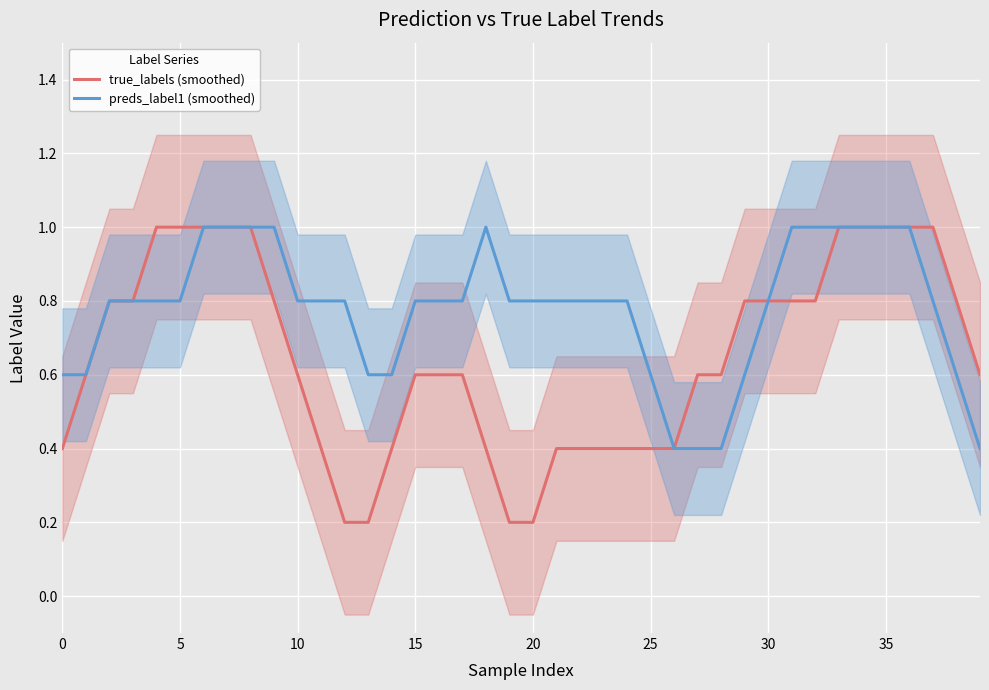

What are all the series names shown in the legend?

true_labels (smoothed), preds_label1 (smoothed)